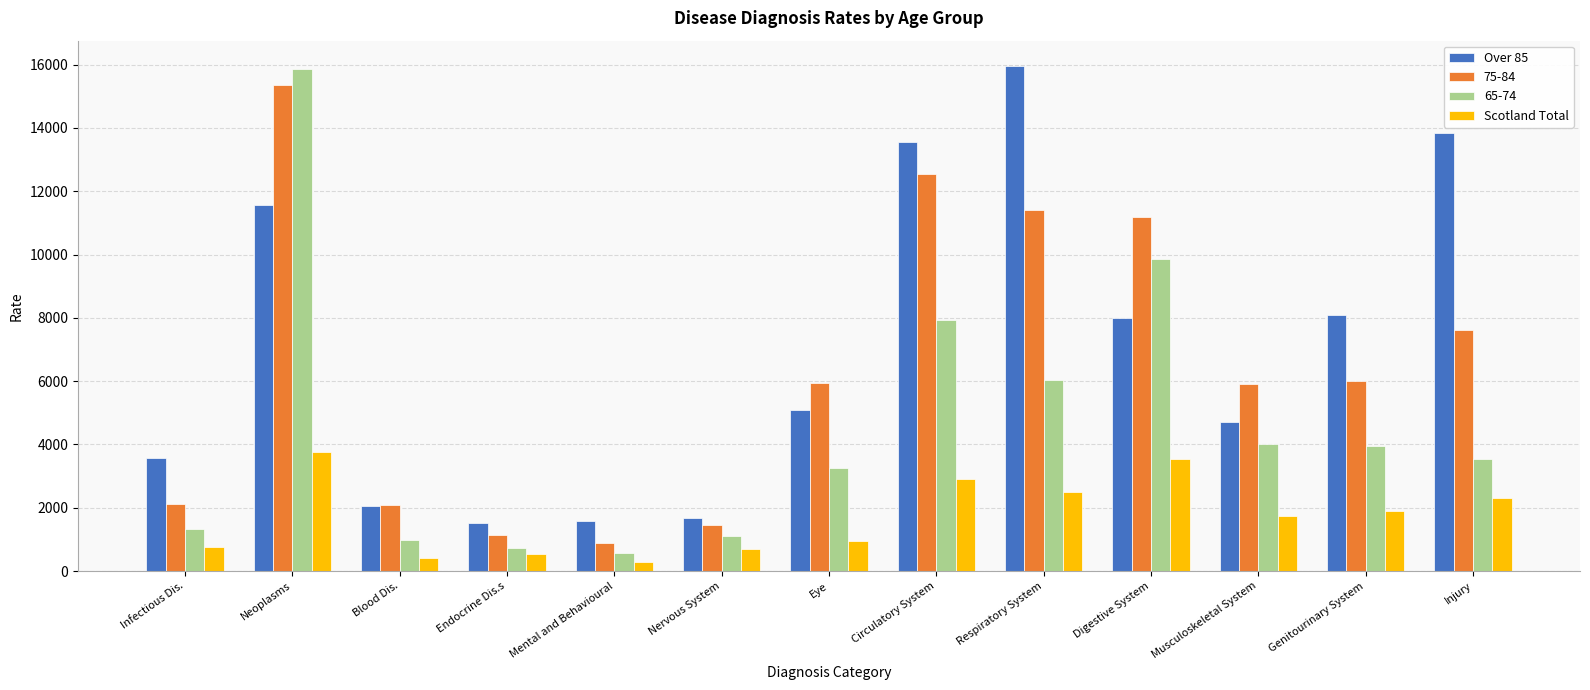

What position from the left is Injury?

13